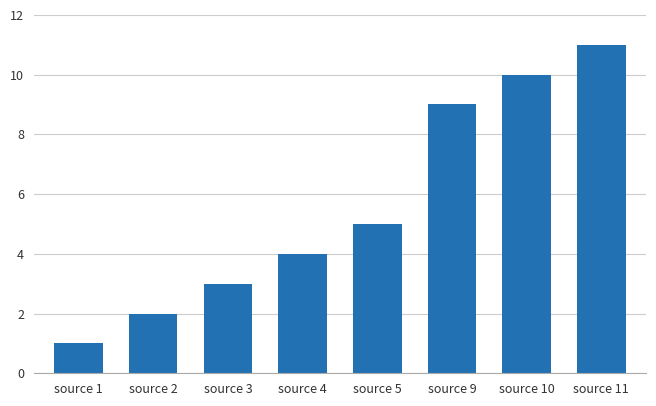

List the labels in order of value, largest first.

source 11, source 10, source 9, source 5, source 4, source 3, source 2, source 1